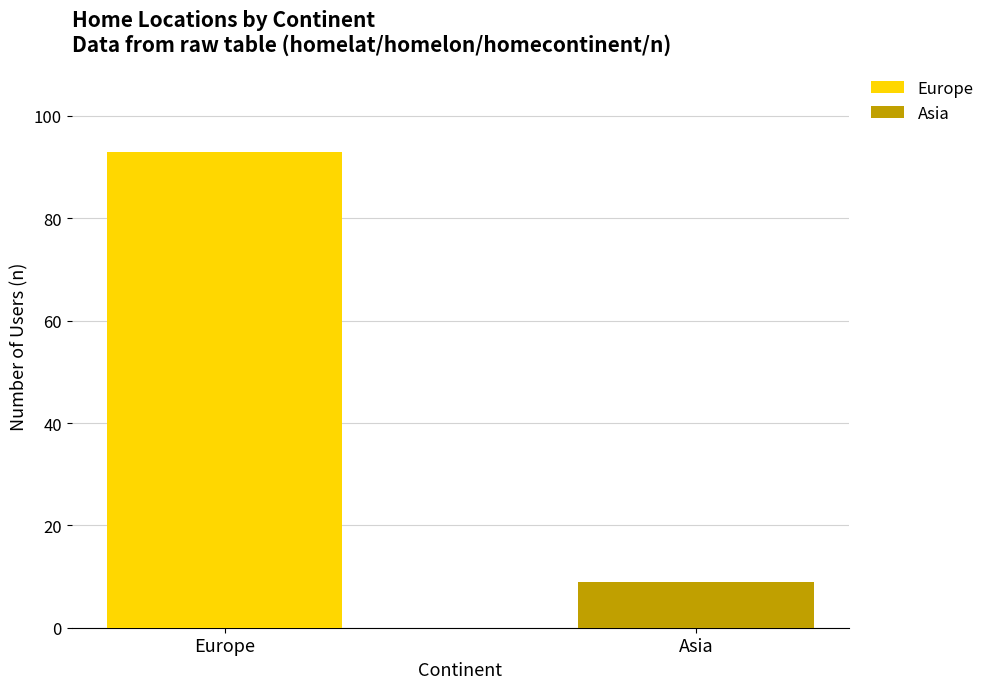

What is the label of the 2nd bar from the right?

Europe